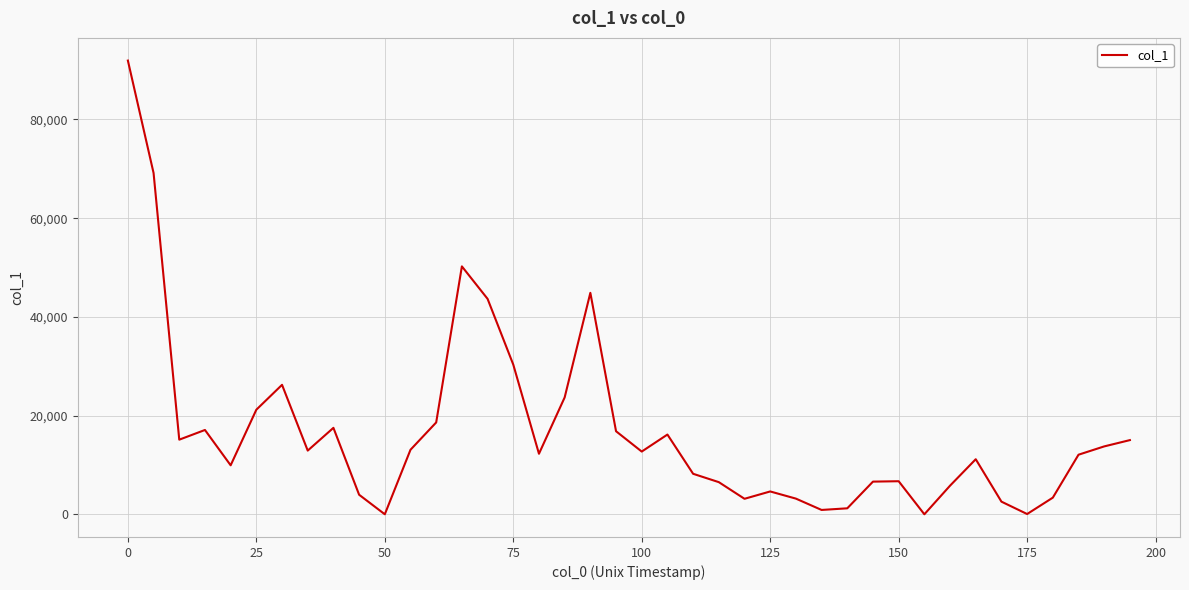

What is the greatest value displayed?

91931.3